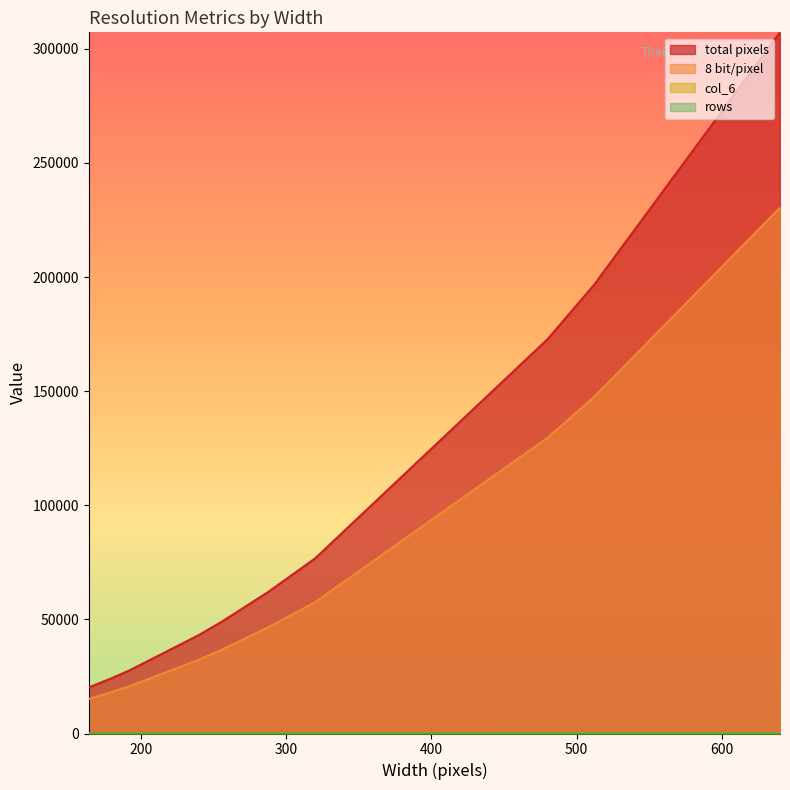

What are all the series names shown in the legend?

total pixels, 8 bit/pixel, col_6, rows